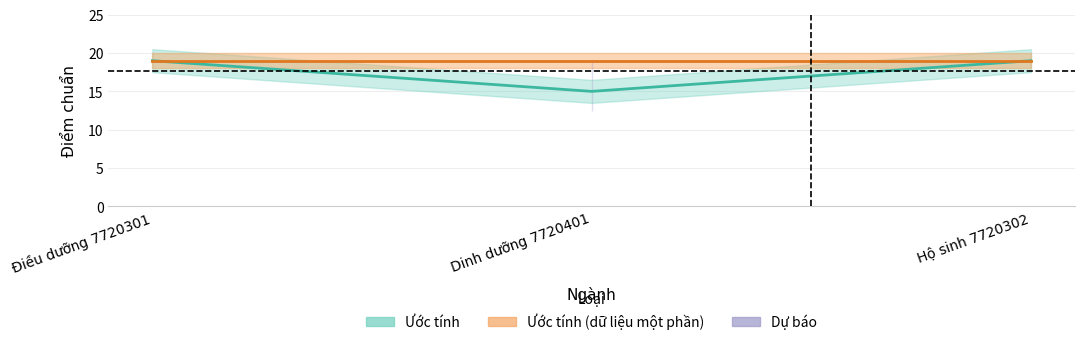

What is the smallest value displayed?

15